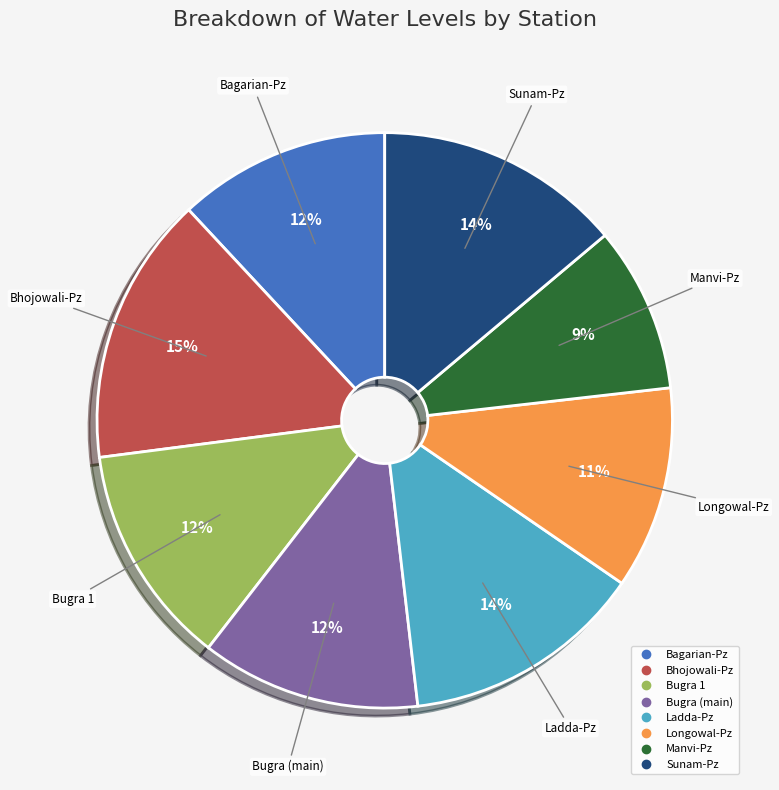

To the nearest percent, what portion does Bugra (main) represent?

12%